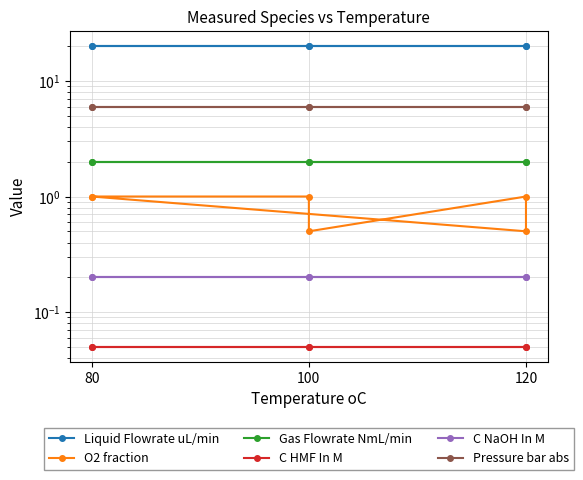

What is the label of the 3rd point from the left?

100